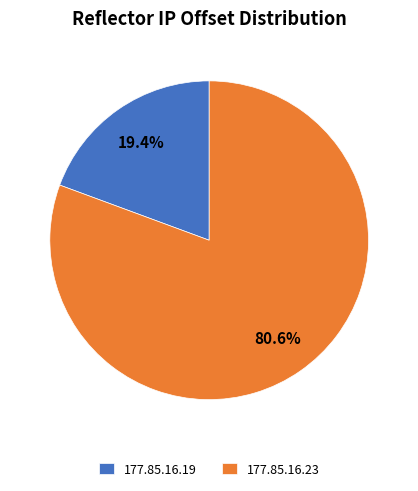

Which category has the biggest portion of the pie?

177.85.16.23